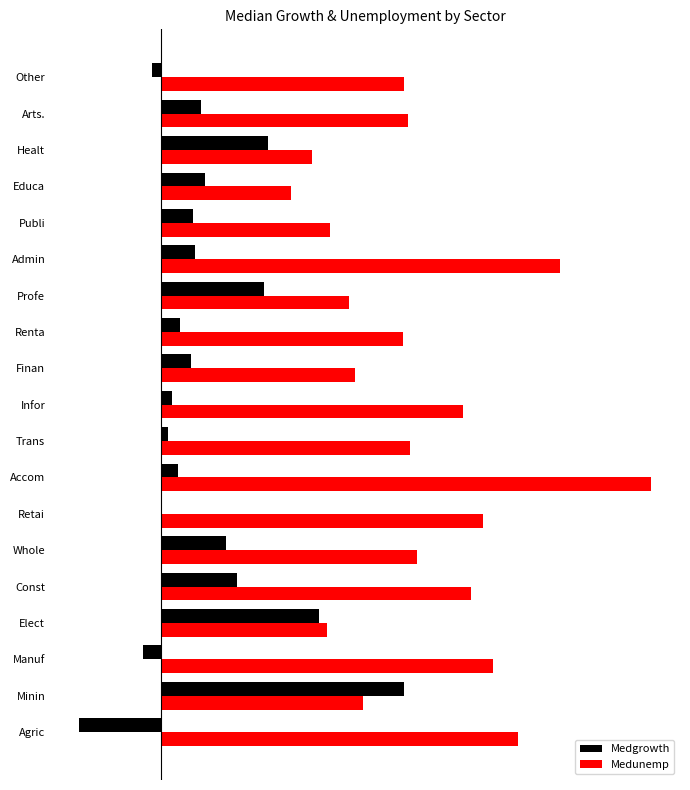

What are all the series names shown in the legend?

Medgrowth, Medunemp